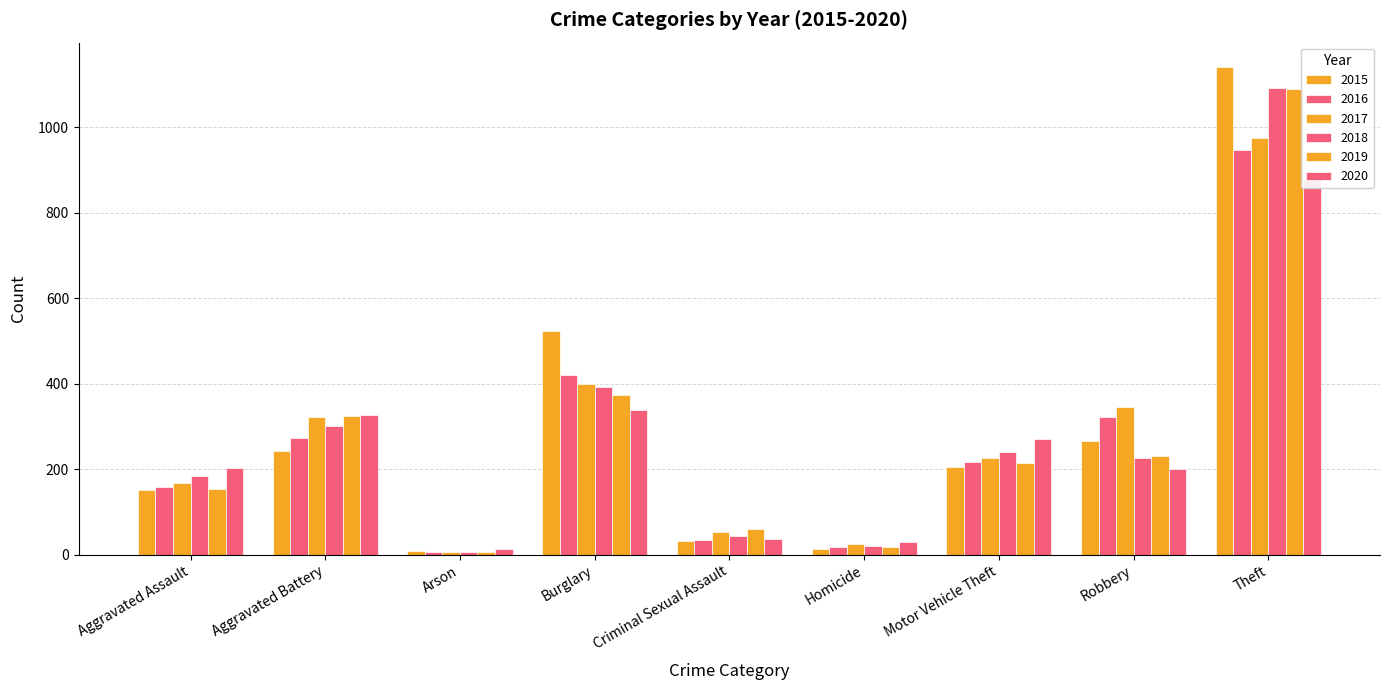

Read the 2018 value at Burglary.

392